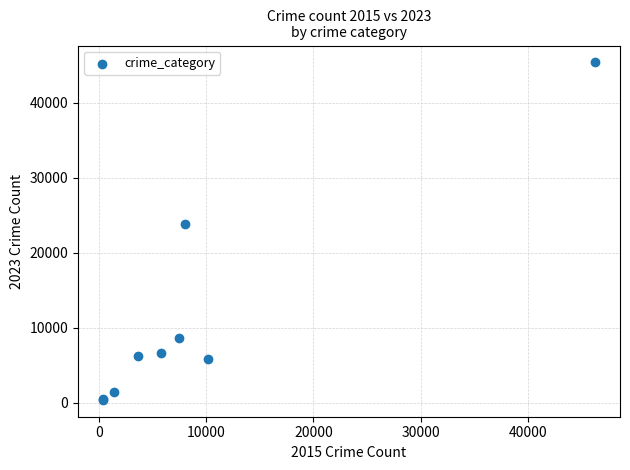

What Y value in the scatter plot is closest to 22889?

23864